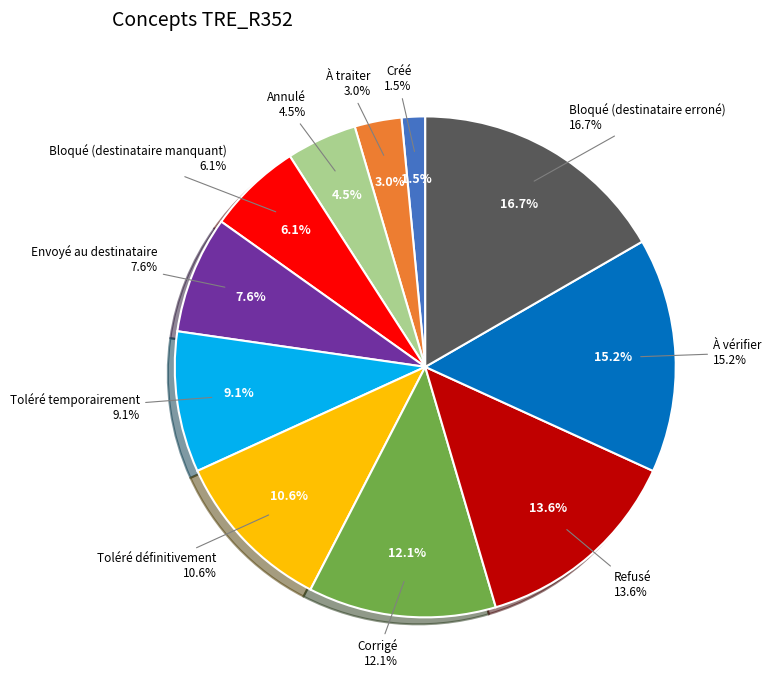

What is the largest slice in the pie chart?

Bloqué (destinataire erroné)